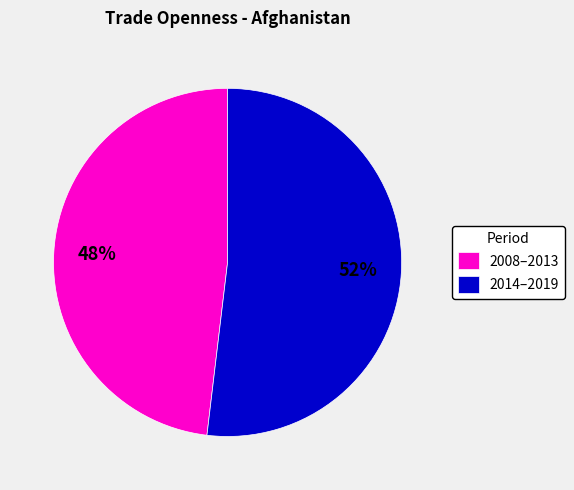

Between 2014–2019 and 2008–2013, which is larger?

2014–2019